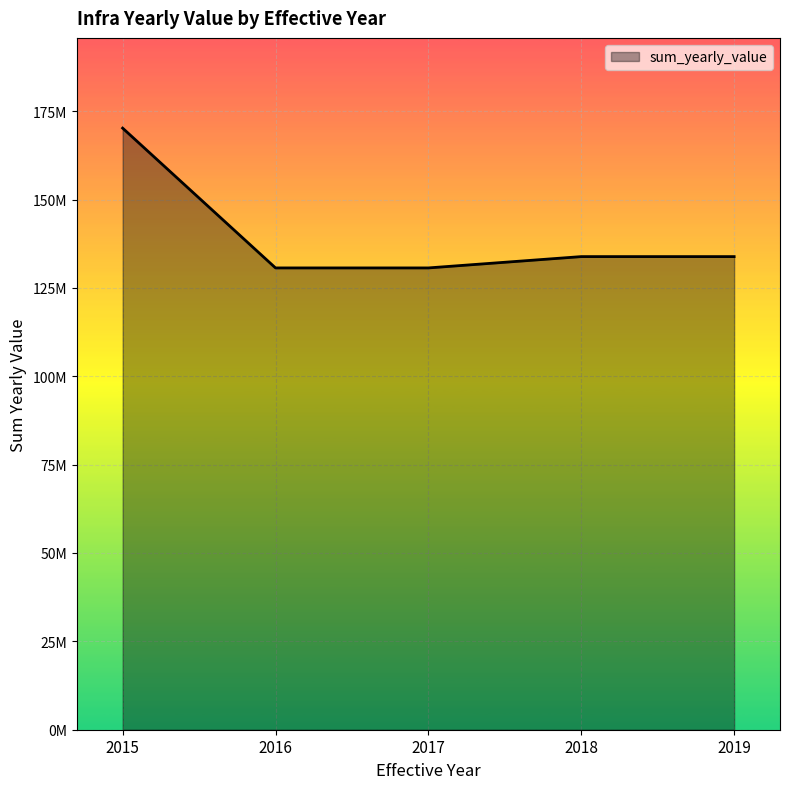

What is the value of the 3rd point from the left?

130656030.1